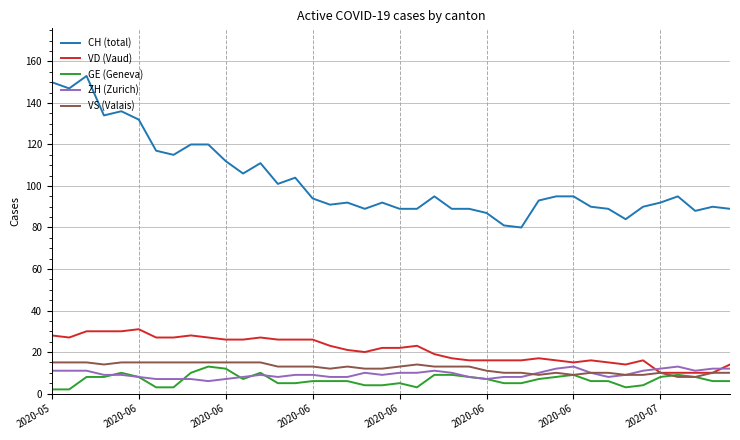

At how many categories does at least one series exceed 18?

40